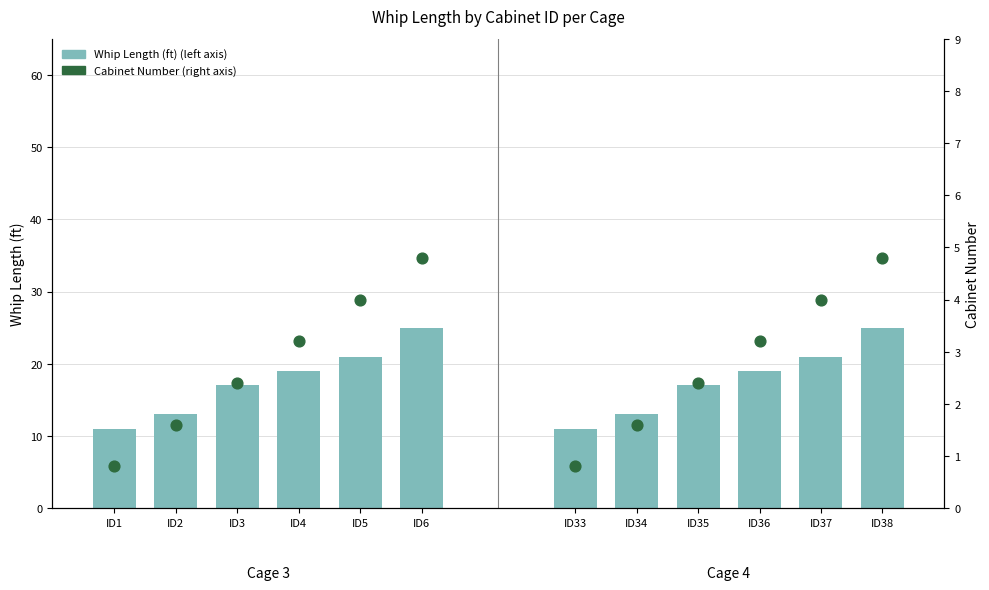

Which series contains the lowest Y value?

Cabinet Number (right axis)